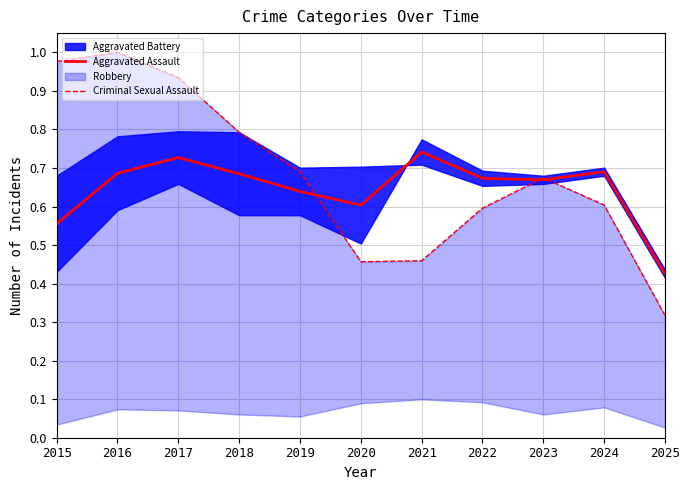

True or false: Aggravated Assault and Criminal Sexual Assault intersect in this chart.

True